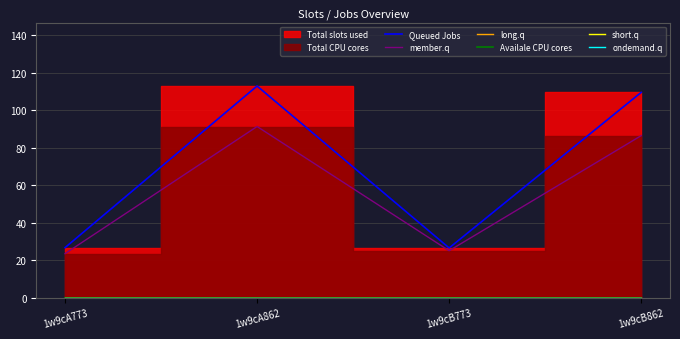

True or false: short.q has a value of 0.0 at 1w9cA862.

True